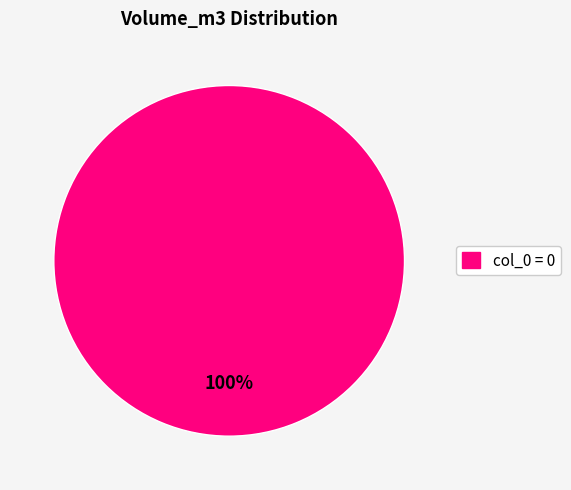

Does any single category account for the majority?

Yes